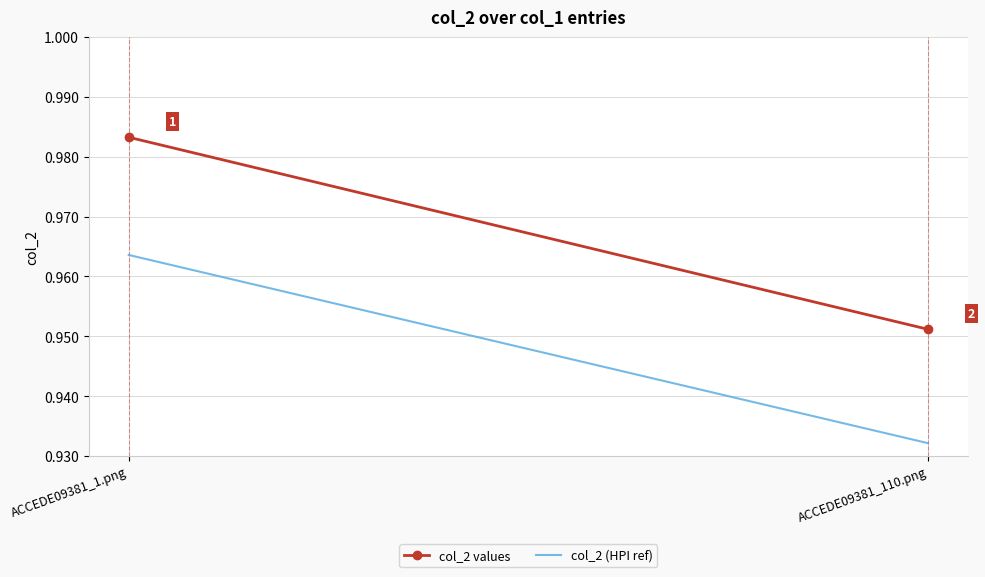

The col_2 (HPI ref) series shows 0.6 at ACCEDE09381_110.png. True or false?

False